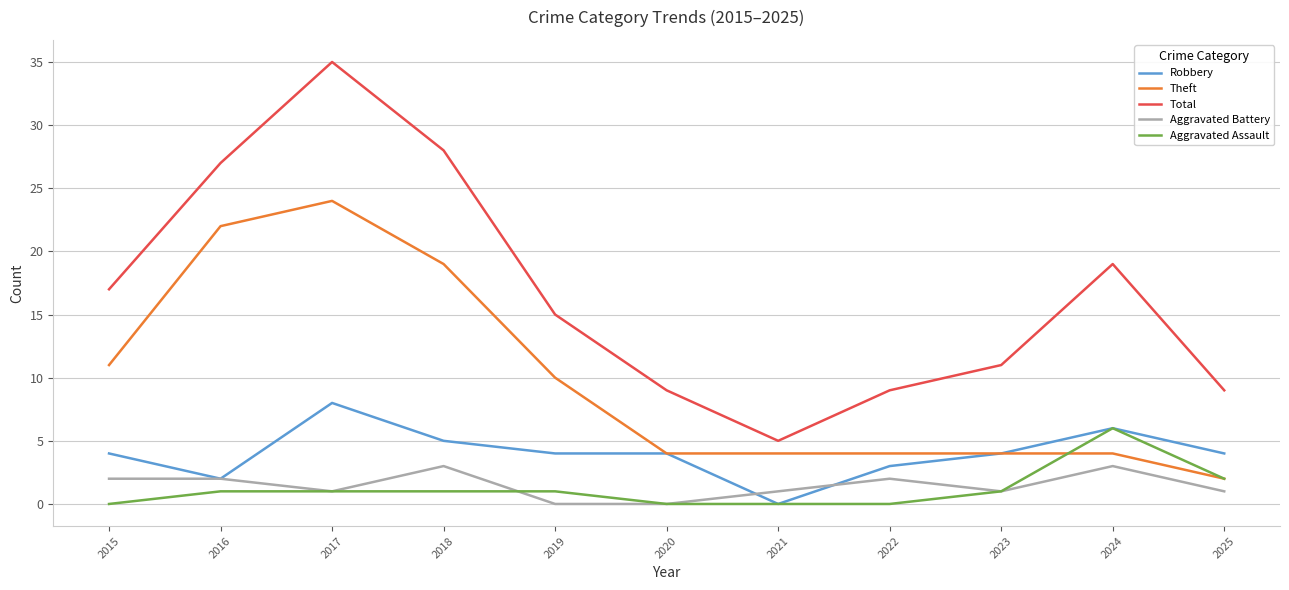

Which series has the largest range (max minus min)?

Total